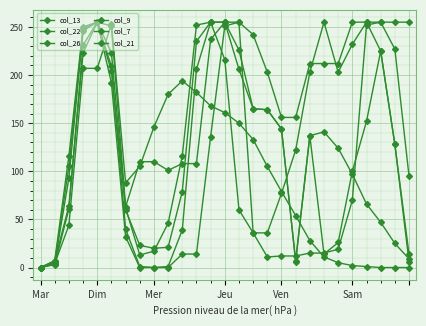

Is this an area chart (filled region under the line)?

No